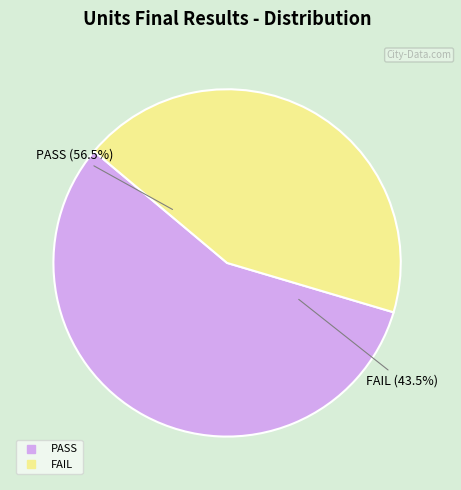

Do PASS and FAIL together represent more than half of the pie?

Yes